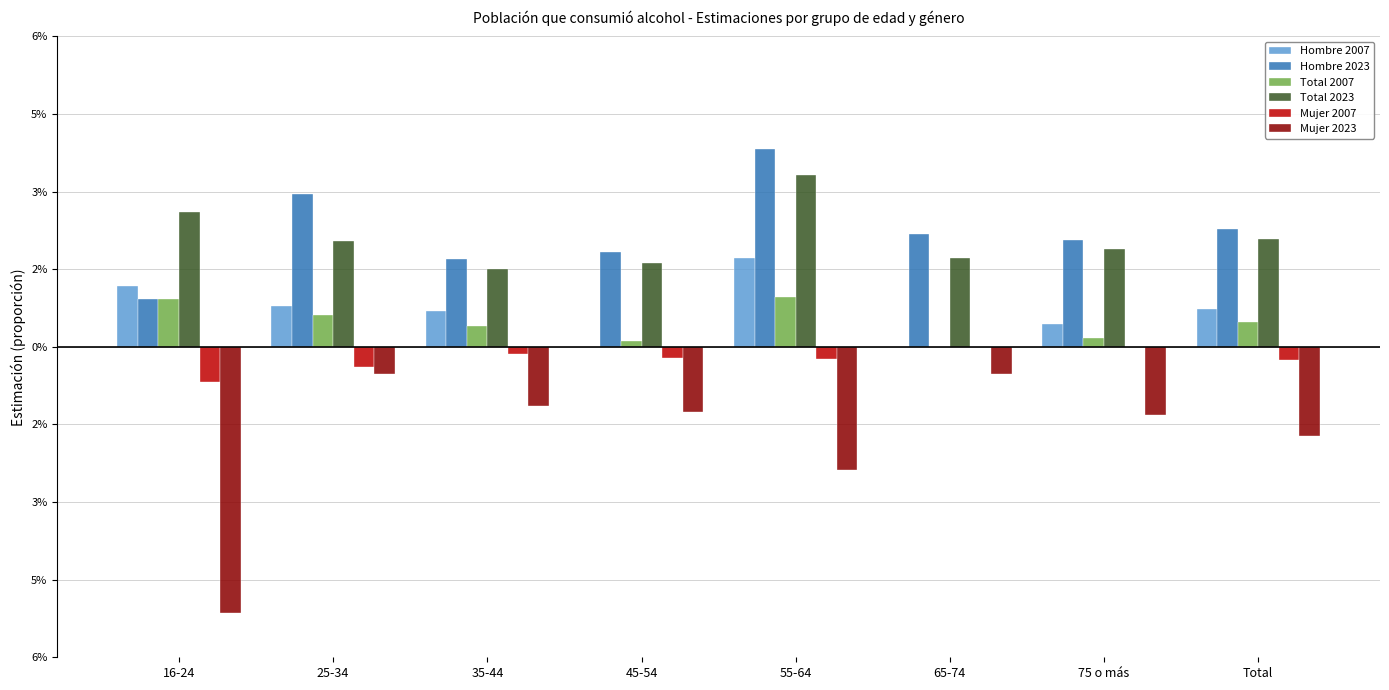

At which category does the chart reach its minimum across all series?

16-24